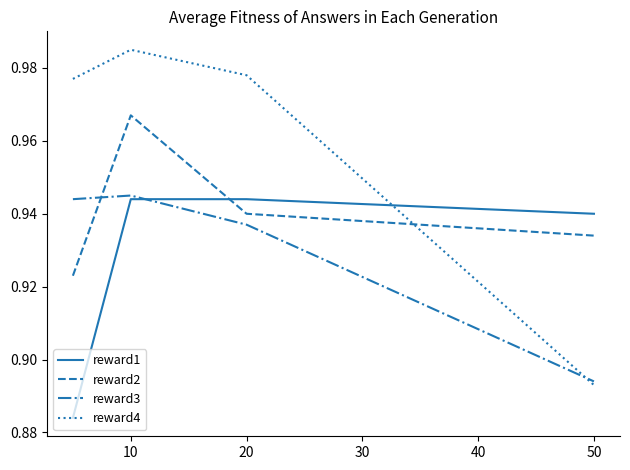

True or false: reward3 and reward4 intersect in this chart.

True